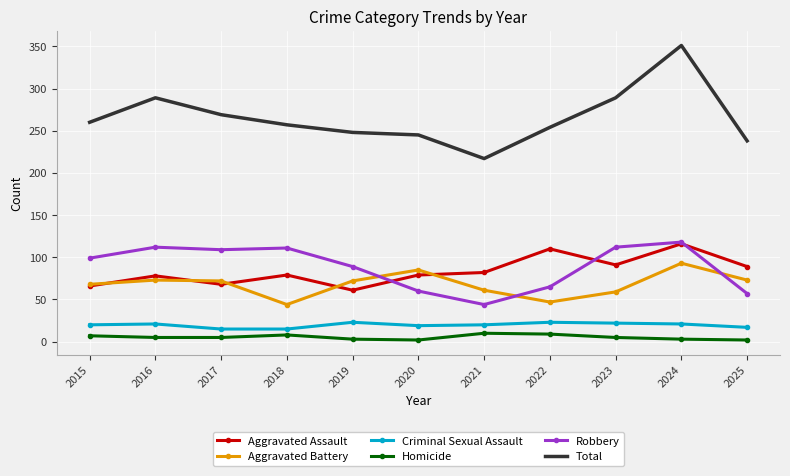

Which series has the largest total across all categories?

Total